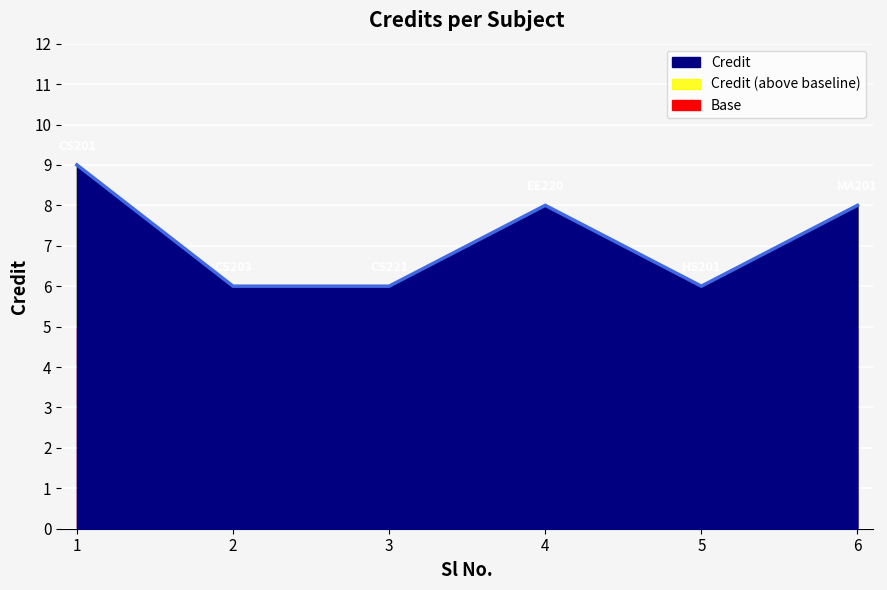

What is the average value?

7